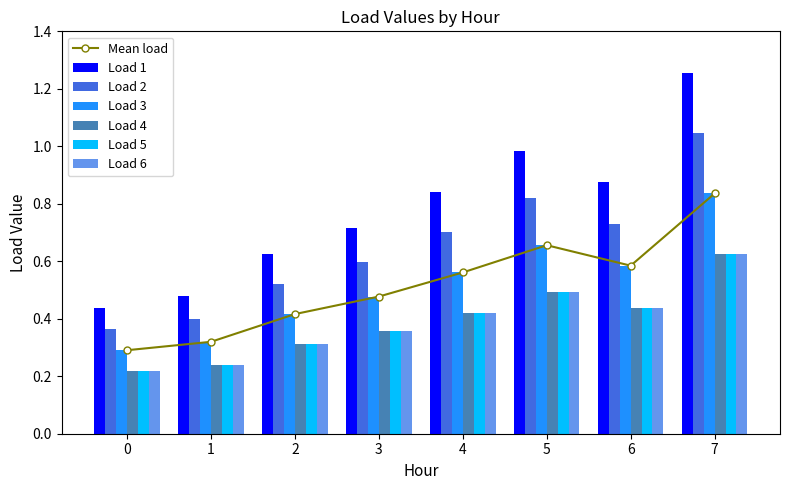

Which series has the largest range (max minus min)?

Load 2